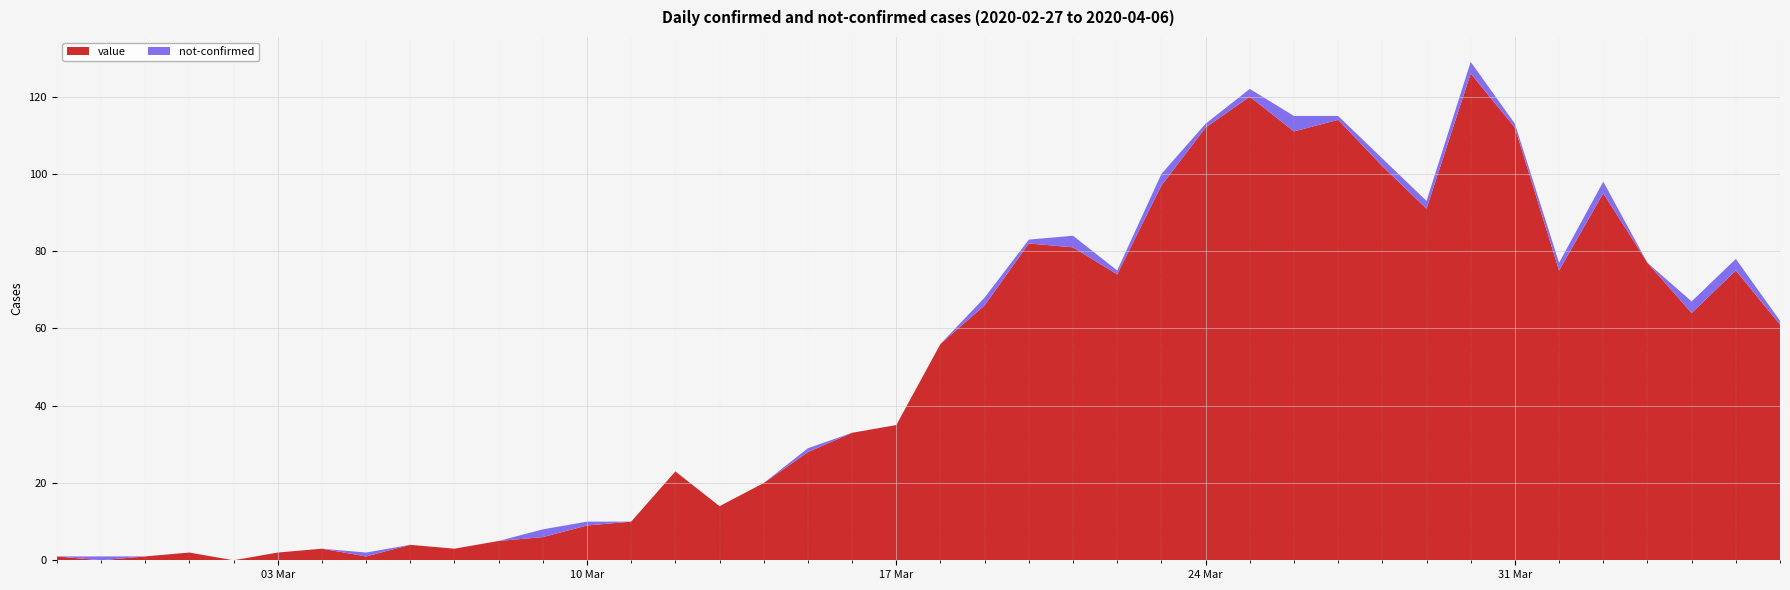

Reading left to right, transcribe all the data shown in this chart.

value: 1	0	1	2	0	2	3	1	4	3	5	6	9	10	23	14	20	28	33	35	56	66	82	81	74	97	112	120	111	114	102	91	126	112	75	95	77	64	75	61
not-confirmed: 0	1	0	0	0	0	0	1	0	0	0	2	1	0	0	0	0	1	0	0	0	2	1	3	1	3	1	2	4	1	2	2	3	1	2	3	0	3	3	1